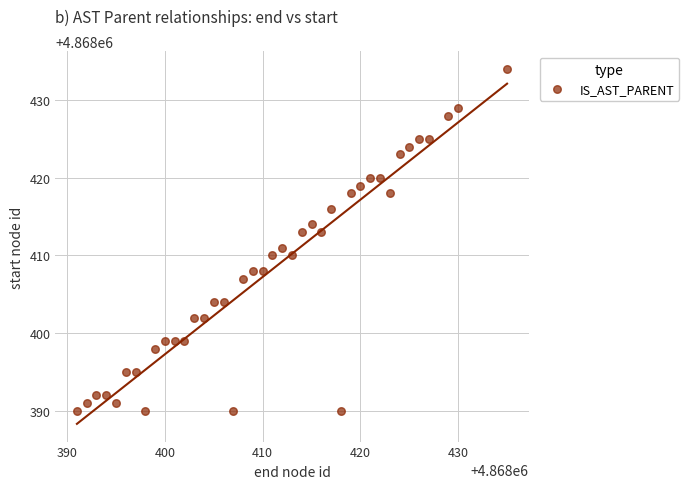

What is the range of X values (max minus min)?

44